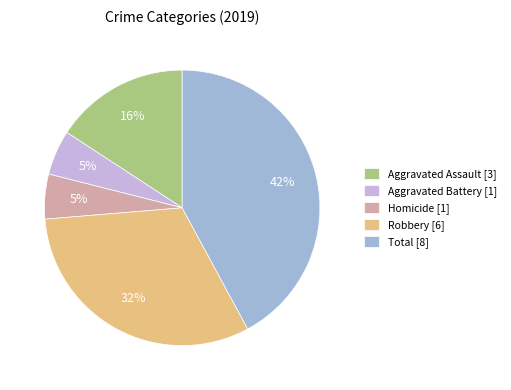

To the nearest percent, what is the difference between the Aggravated Battery [1] and Total [8] slice percentages?

37%